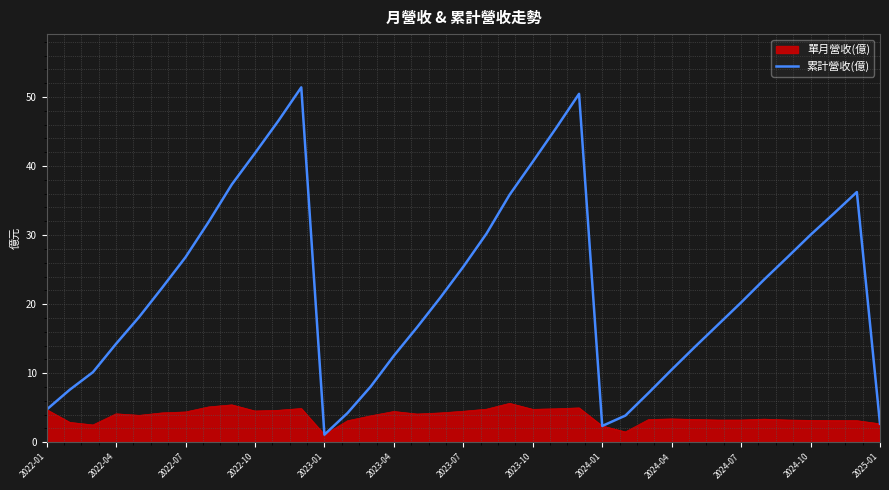

Which series has the largest total across all categories?

累計營收(億)